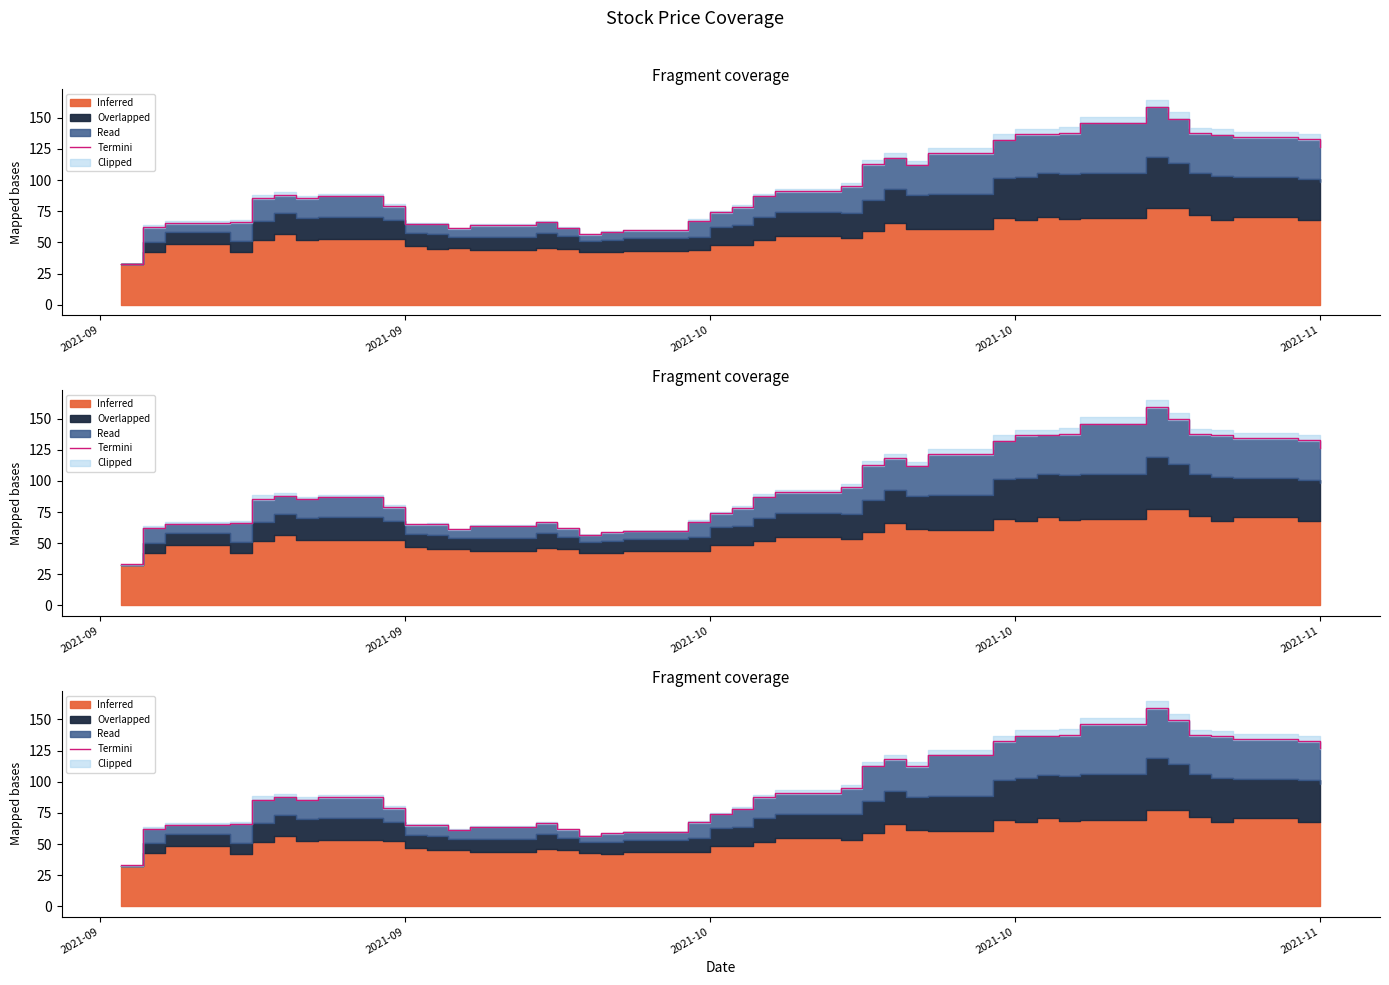

The chart shows a value of 179.9 at 2021-10. True or false?

False